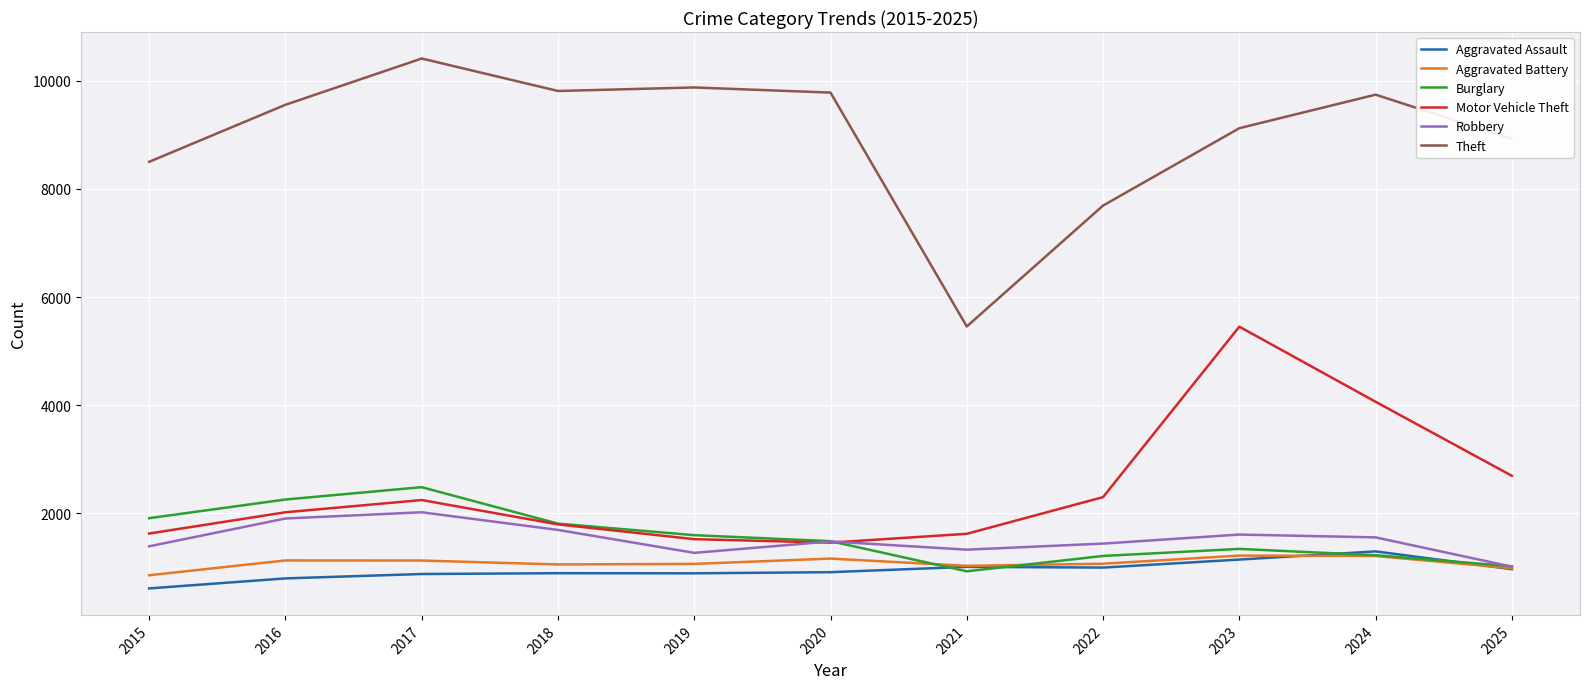

What is the sum of the Aggravated Battery values at 2022 and 2025?

2058